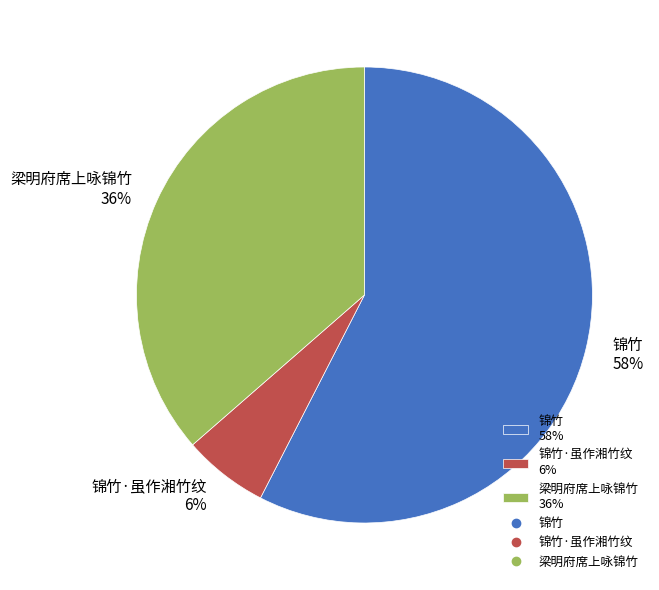

To the nearest percent, what percentage of the pie is 梁明府席上咏锦竹 36%?

36%